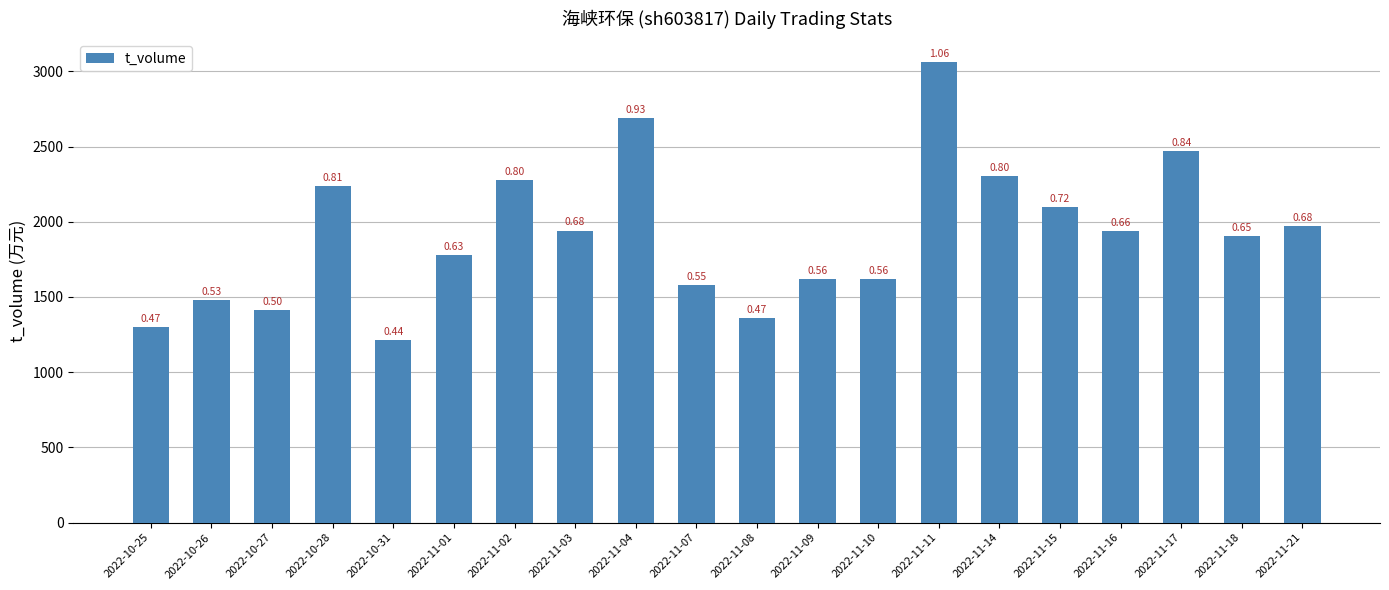

How many bars are there in total?

20